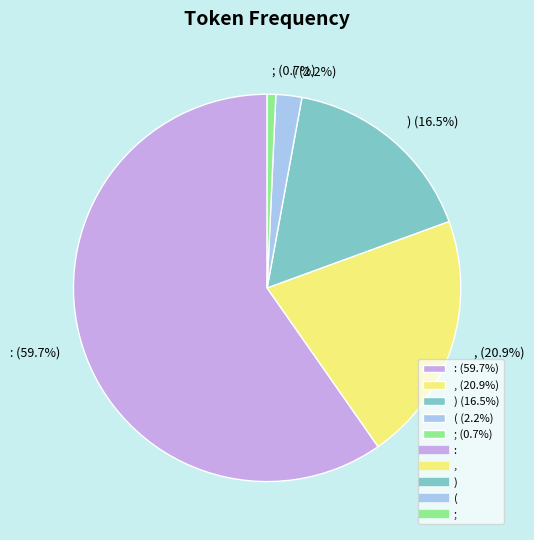

To the nearest percent, what is the difference between the , and : slice percentages?

39%